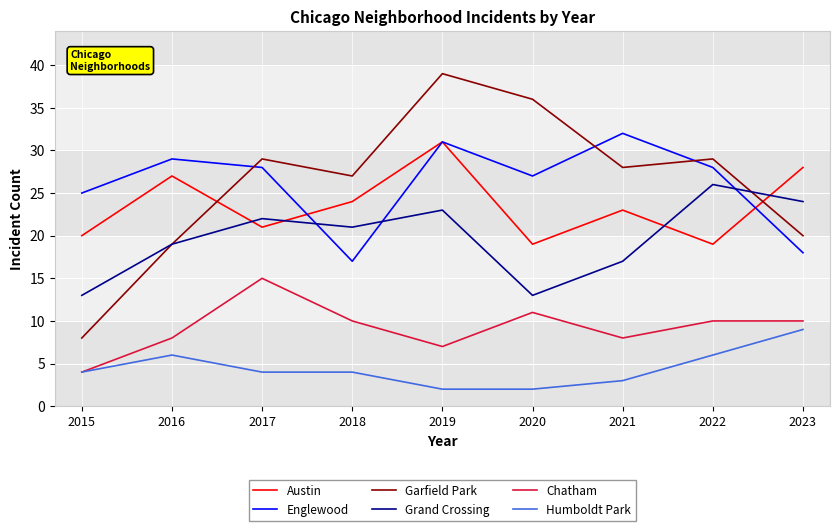

How many lines are shown in the chart?

6